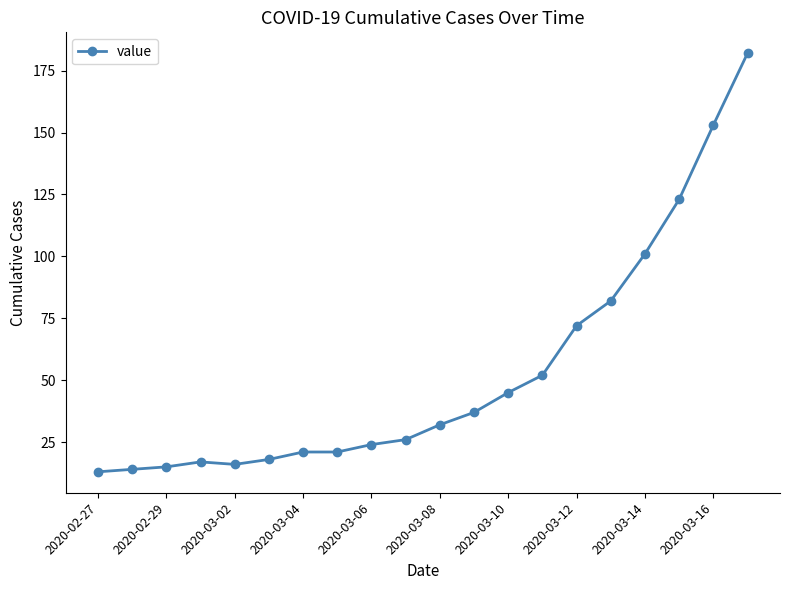

Reading left to right, list all the values displayed in this chart.

13	14	15	17	16	18	21	21	24	26	32	37	45	52	72	82	101	123	153	182